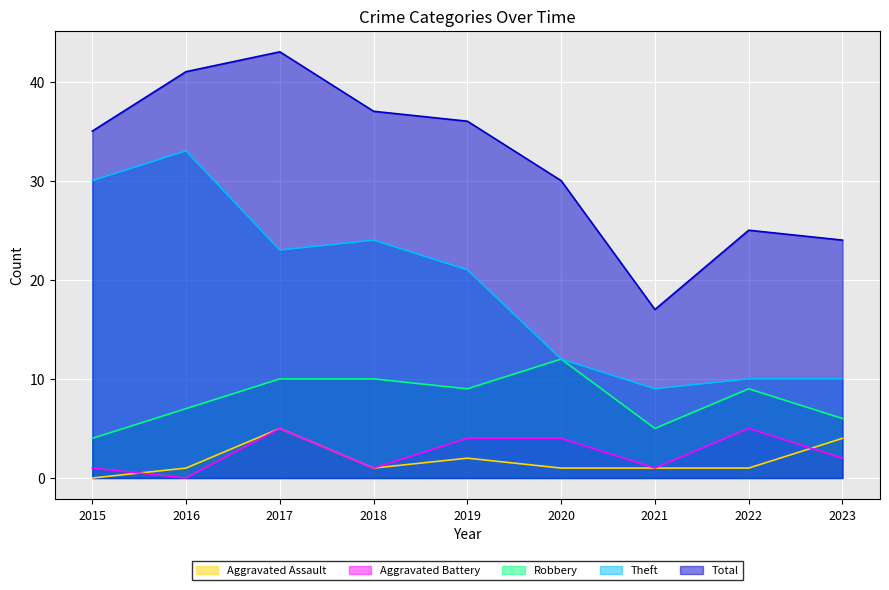

What is the difference between the highest and lowest values at 2015?

35